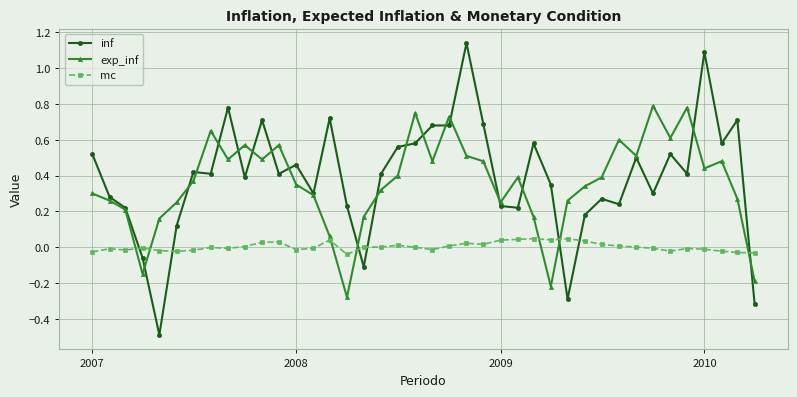

What is the sum of all inf values?

15.6